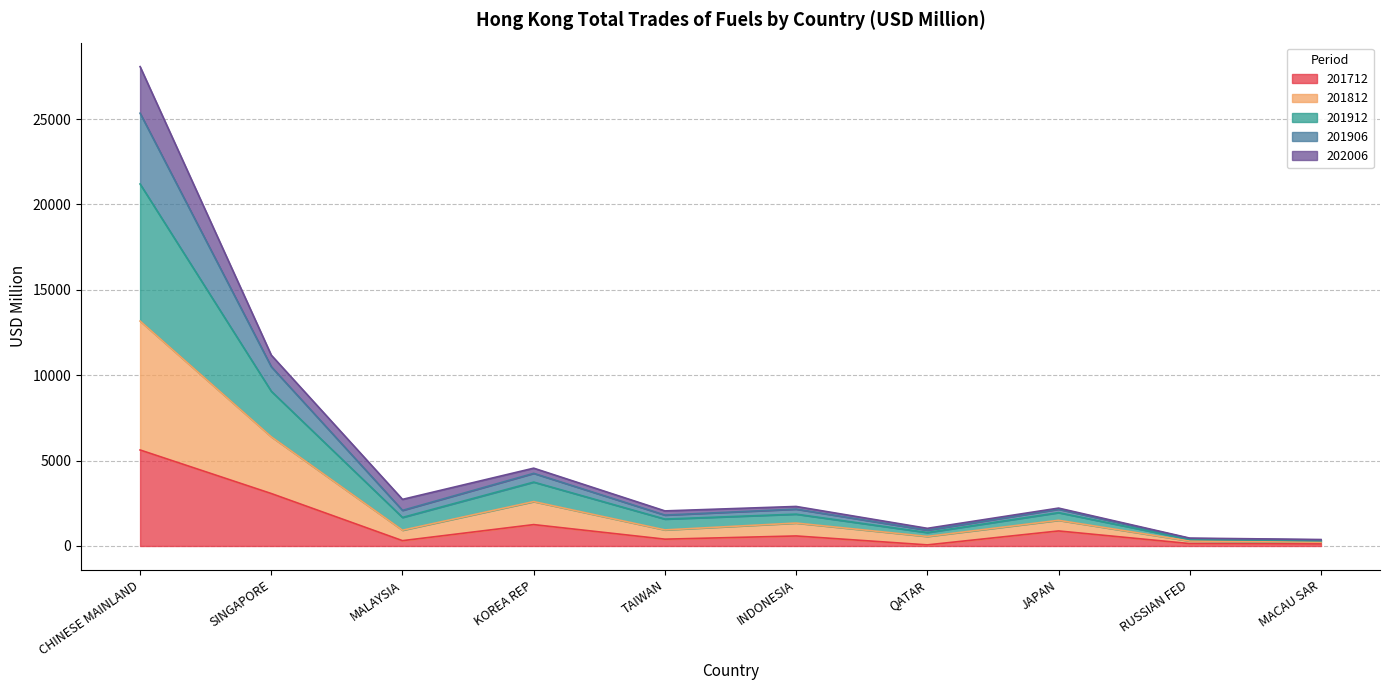

What is the maximum value for 201712?

5622.3